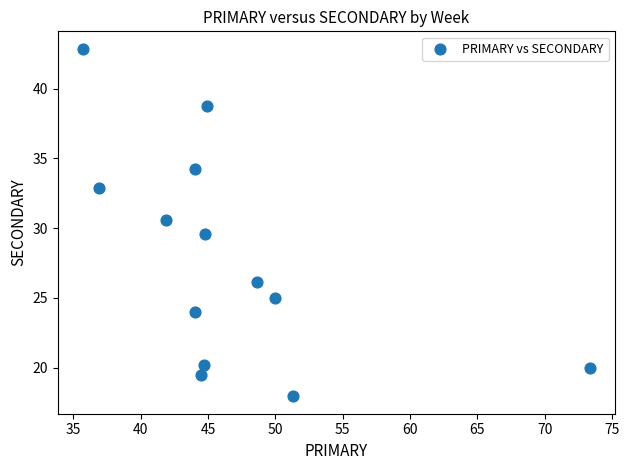

What is the range of Y values (max minus min)?

24.9